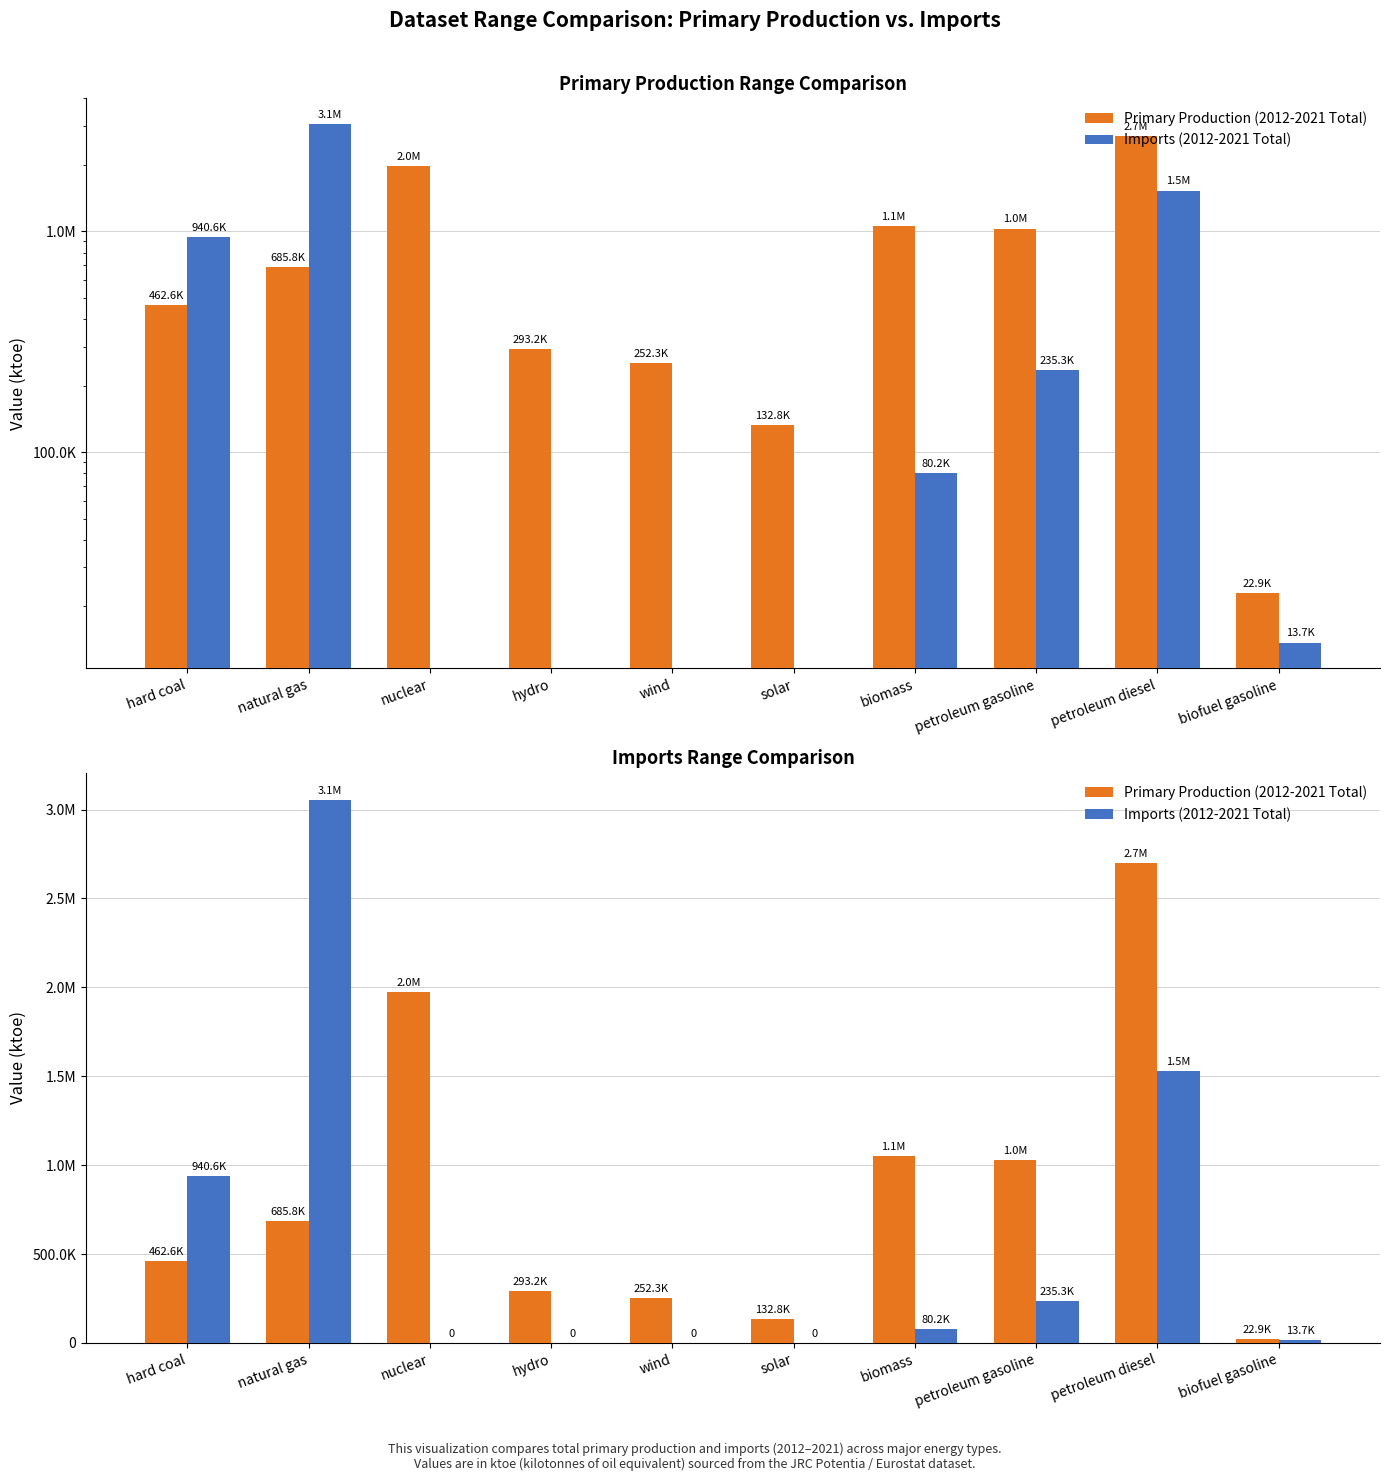

Where does the Primary Production (2012-2021 Total) series first go above 685820?

natural gas